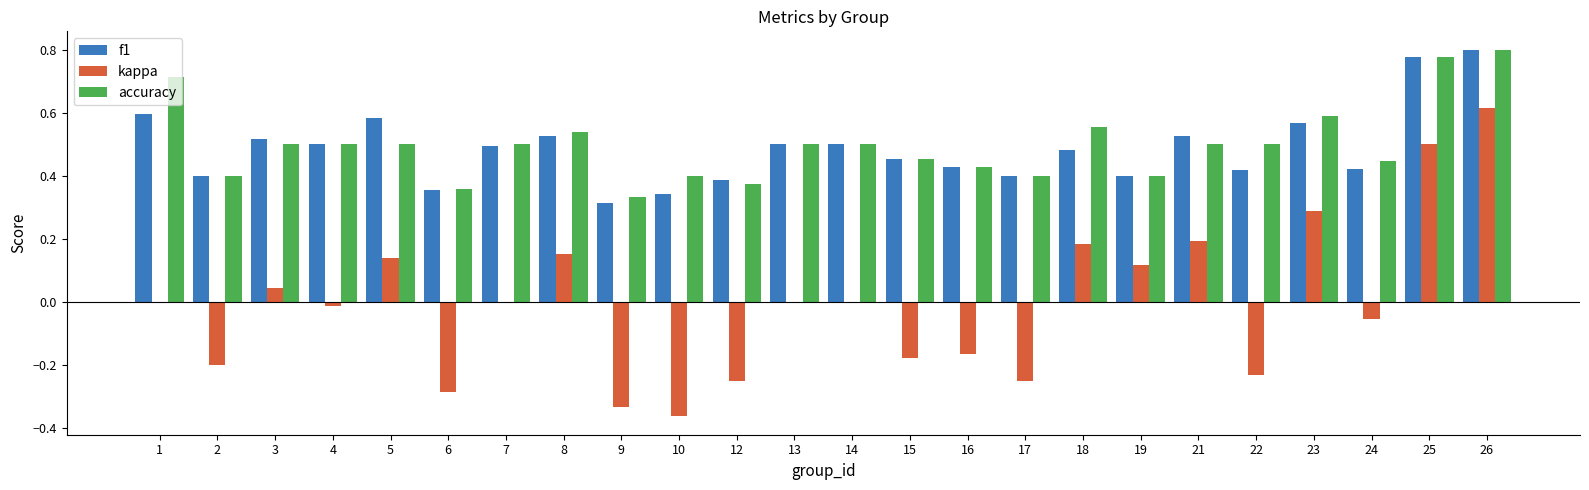

Between 7 and 9, which series saw the biggest shift?

kappa